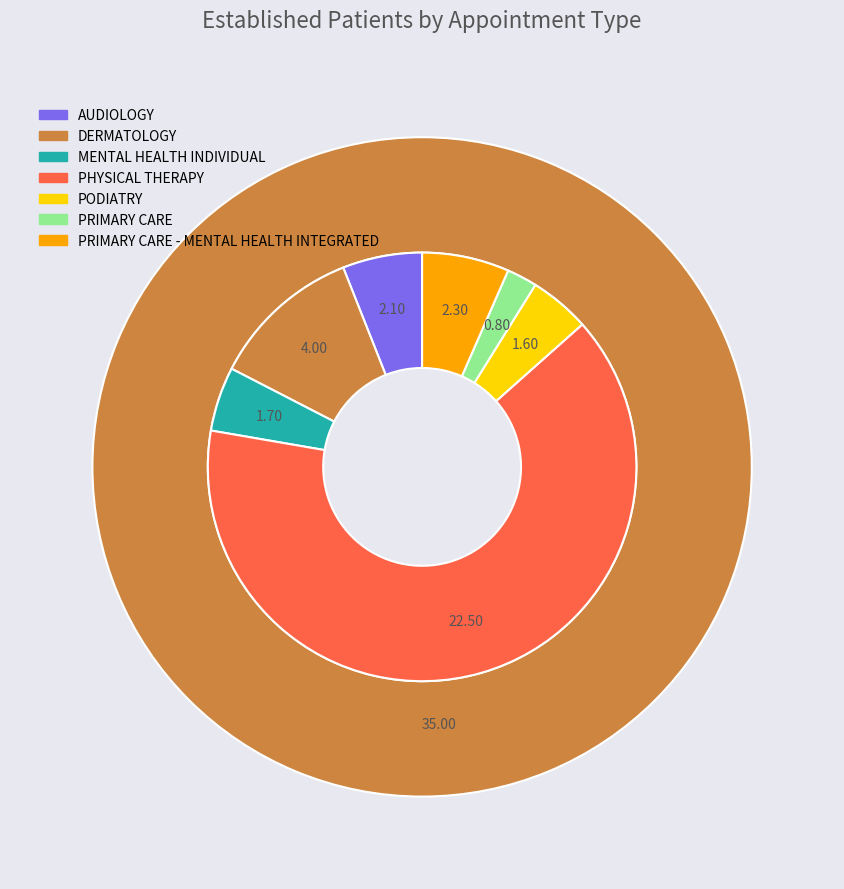

What percentage do PHYSICAL THERAPY and DERMATOLOGY together represent?

75.7%